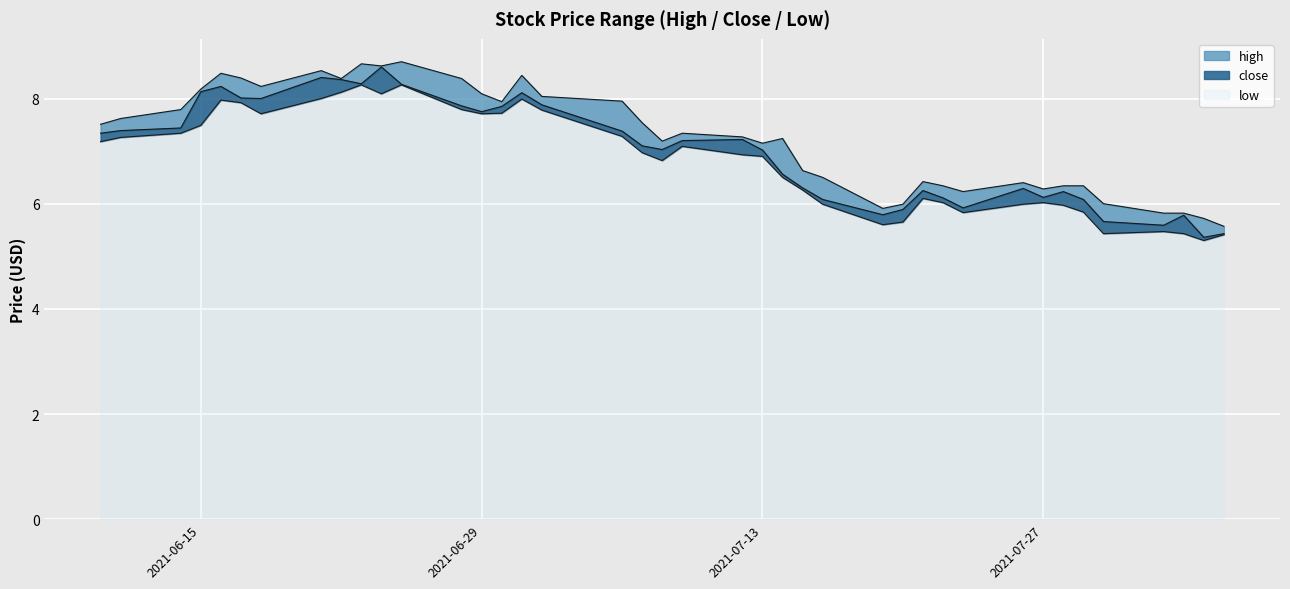

Reading right to left, transcribe all the data shown in this chart.

high: 2021-08-05=5.6	2021-08-04=5.7	2021-08-03=5.8	2021-08-02=5.8	2021-07-30=6.0	2021-07-29=6.3	2021-07-28=6.3	2021-07-27=6.3	2021-07-26=6.4	2021-07-23=6.2	2021-07-22=6.3	2021-07-21=6.4	2021-07-20=6.0	2021-07-19=5.9	2021-07-16=6.5	2021-07-15=6.6	2021-07-14=7.2	2021-07-13=7.2	2021-07-12=7.3	2021-07-09=7.3	2021-07-08=7.2	2021-07-07=7.5	2021-07-06=8.0	2021-07-02=8.0	2021-07-01=8.4	2021-06-30=7.9	2021-06-29=8.1	2021-06-28=8.4	2021-06-25=8.7	2021-06-24=8.6	2021-06-23=8.7	2021-06-22=8.4	2021-06-21=8.5	2021-06-18=8.2	2021-06-17=8.4	2021-06-16=8.5	2021-06-15=8.2	2021-06-14=7.8	2021-06-11=7.6	2021-06-10=7.5
close: 2021-08-05=5.4	2021-08-04=5.4	2021-08-03=5.8	2021-08-02=5.6	2021-07-30=5.7	2021-07-29=6.1	2021-07-28=6.2	2021-07-27=6.1	2021-07-26=6.3	2021-07-23=5.9	2021-07-22=6.1	2021-07-21=6.2	2021-07-20=5.9	2021-07-19=5.8	2021-07-16=6.1	2021-07-15=6.3	2021-07-14=6.6	2021-07-13=7.0	2021-07-12=7.2	2021-07-09=7.2	2021-07-08=7.0	2021-07-07=7.1	2021-07-06=7.4	2021-07-02=7.9	2021-07-01=8.1	2021-06-30=7.8	2021-06-29=7.8	2021-06-28=7.9	2021-06-25=8.3	2021-06-24=8.6	2021-06-23=8.3	2021-06-22=8.4	2021-06-21=8.4	2021-06-18=8.0	2021-06-17=8.0	2021-06-16=8.2	2021-06-15=8.1	2021-06-14=7.4	2021-06-11=7.4	2021-06-10=7.3
low: 2021-08-05=5.4	2021-08-04=5.3	2021-08-03=5.4	2021-08-02=5.5	2021-07-30=5.4	2021-07-29=5.8	2021-07-28=6.0	2021-07-27=6.0	2021-07-26=6.0	2021-07-23=5.8	2021-07-22=6.0	2021-07-21=6.1	2021-07-20=5.7	2021-07-19=5.6	2021-07-16=6.0	2021-07-15=6.3	2021-07-14=6.5	2021-07-13=6.9	2021-07-12=6.9	2021-07-09=7.1	2021-07-08=6.8	2021-07-07=7.0	2021-07-06=7.3	2021-07-02=7.8	2021-07-01=8.0	2021-06-30=7.7	2021-06-29=7.7	2021-06-28=7.8	2021-06-25=8.3	2021-06-24=8.1	2021-06-23=8.3	2021-06-22=8.1	2021-06-21=8.0	2021-06-18=7.7	2021-06-17=7.9	2021-06-16=8.0	2021-06-15=7.5	2021-06-14=7.3	2021-06-11=7.3	2021-06-10=7.2